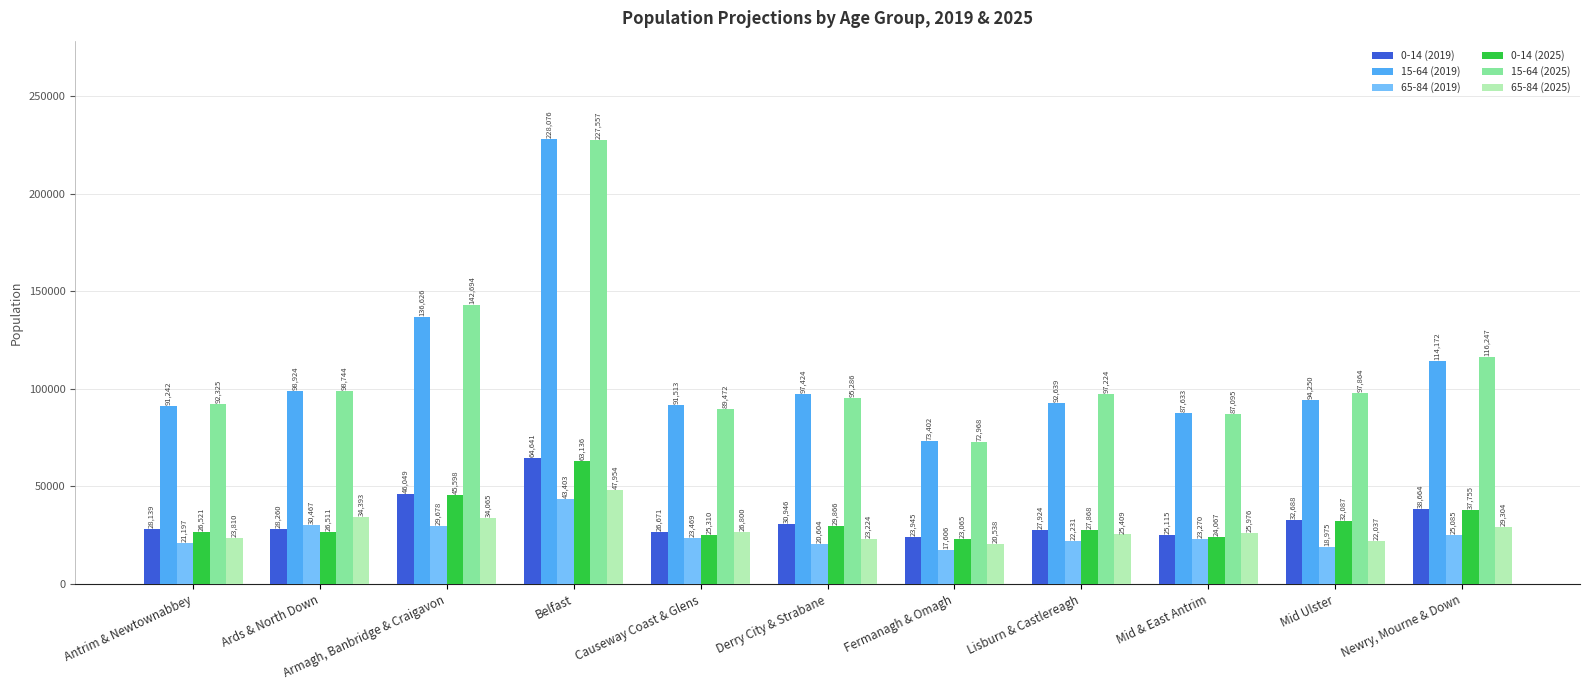

Count the number of categories in the chart.

11